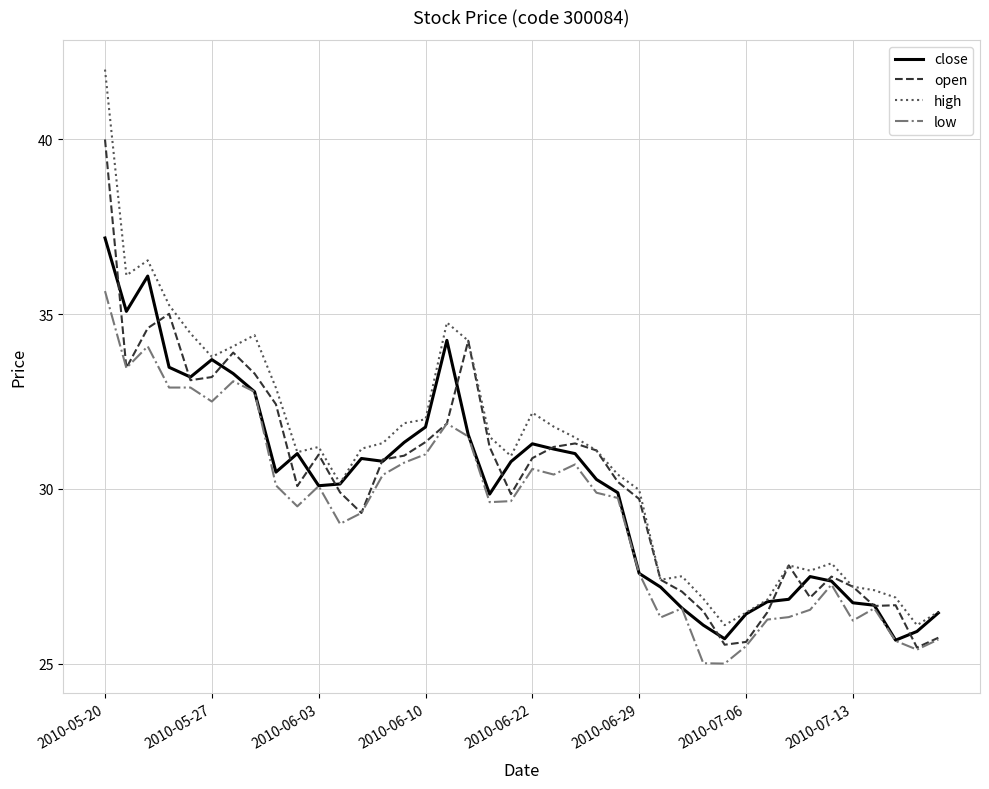

Rank the series by their maximum value, from highest to lowest.

high, open, close, low